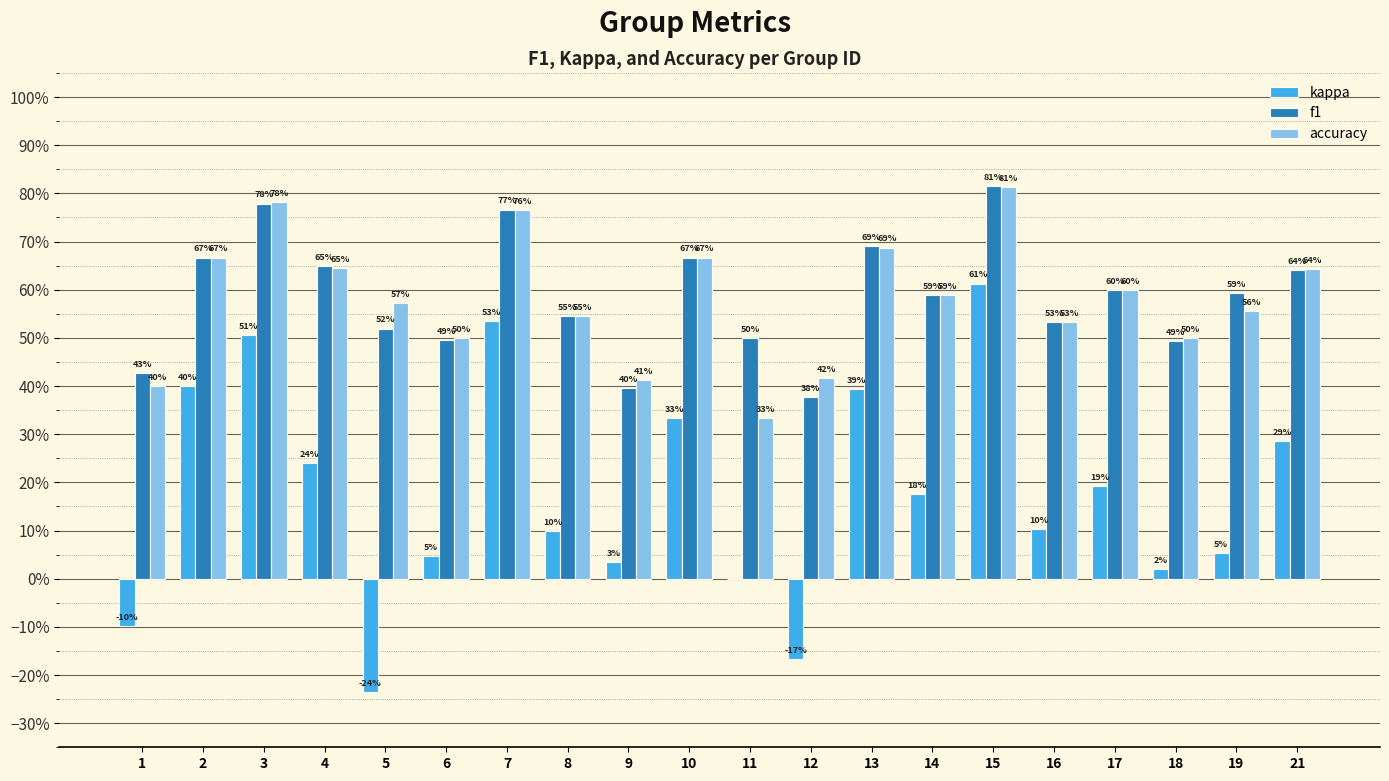

What are all the series names shown in the legend?

kappa, f1, accuracy